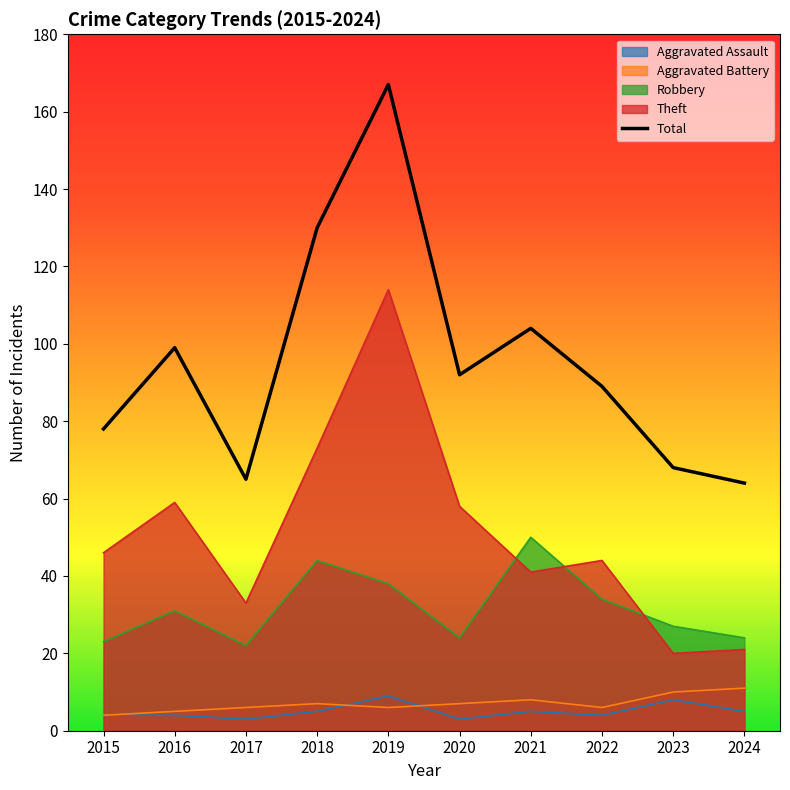

Does the chart display data point markers on the line(s)?

No